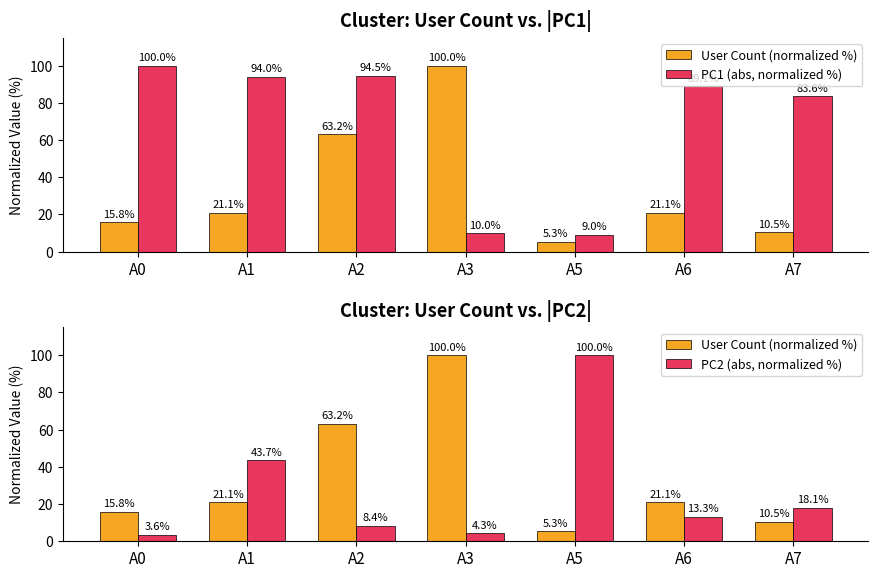

True or false: PC2 (abs, normalized %) has a value of 3.6 at A0.

True